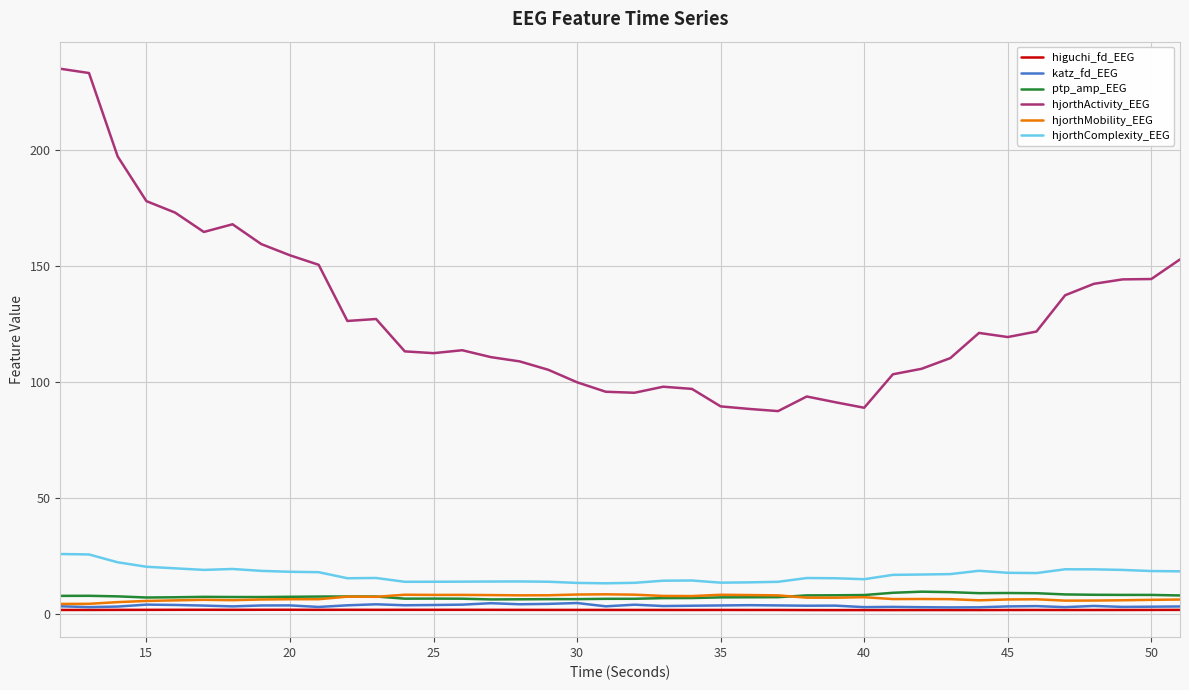

At how many categories does at least one series exceed 148?

11